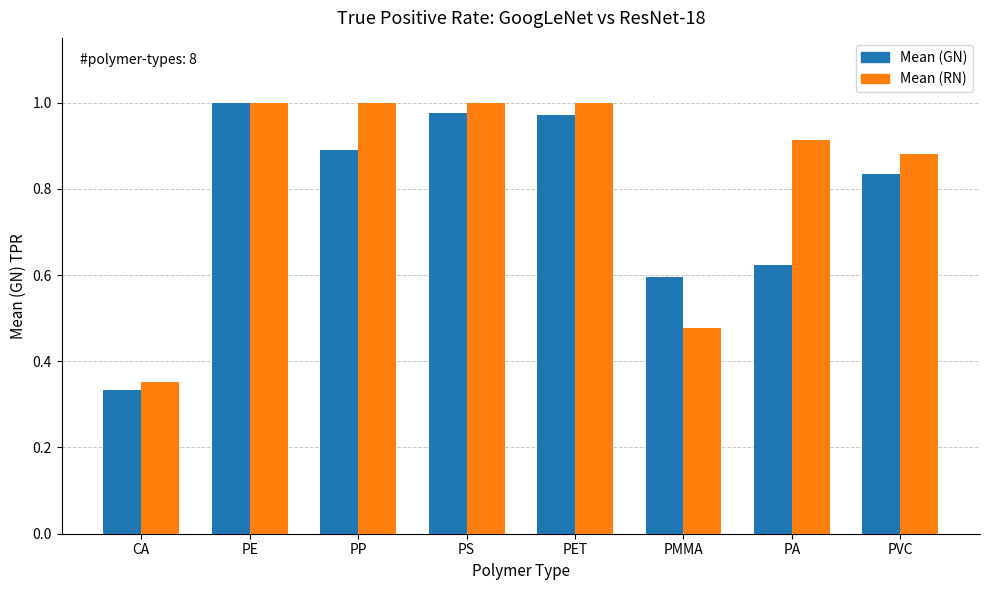

Between PE and PP, which series saw the biggest shift?

Mean (GN)